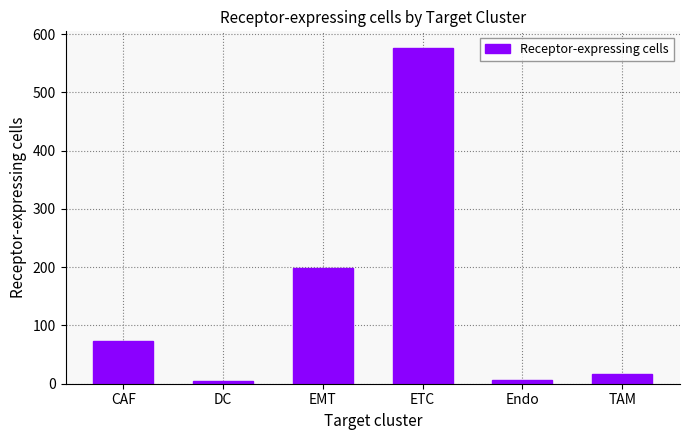

What is the sum of all values?

875